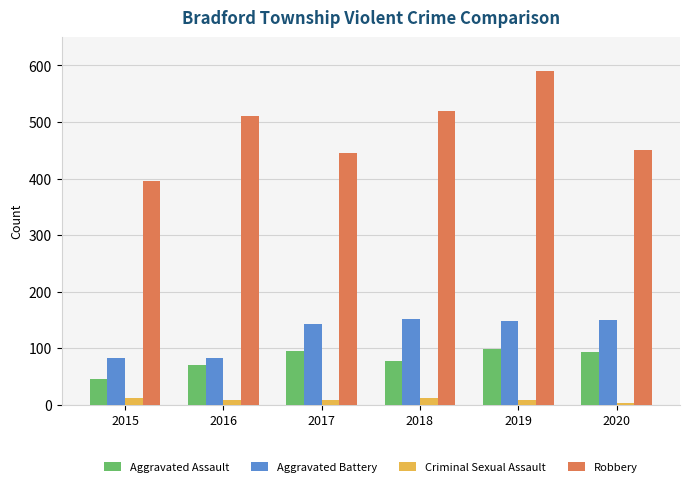

At which category is the sum across all series the highest?

2019